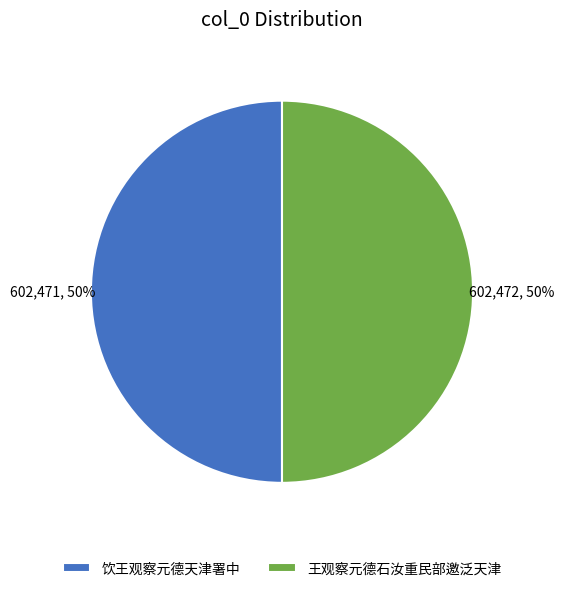

Approximately how many times larger is the value at 饮王观察元德天津署中 compared to 王观察元德石汝重民部邀泛天津?

1.0